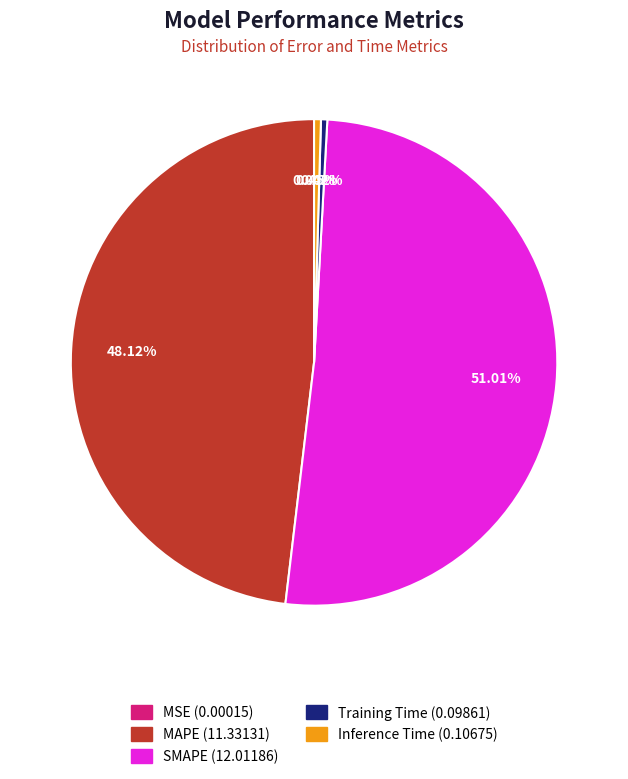

Combined, what portion of the pie is SMAPE and MAPE?

99.1%